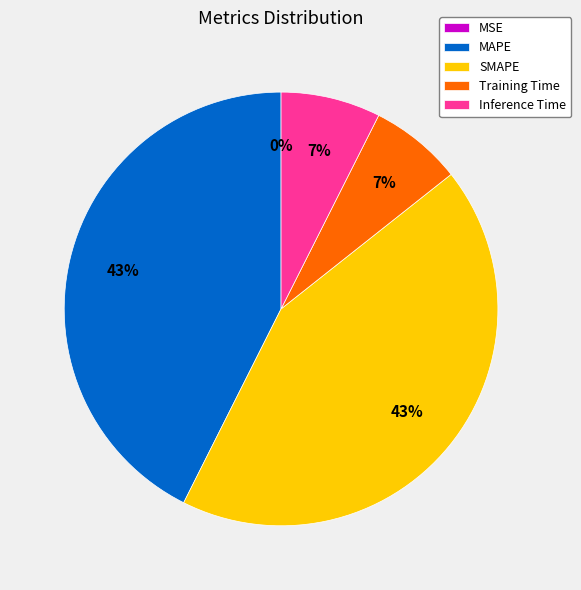

What percentage is the Training Time slice, to the nearest percent?

7%